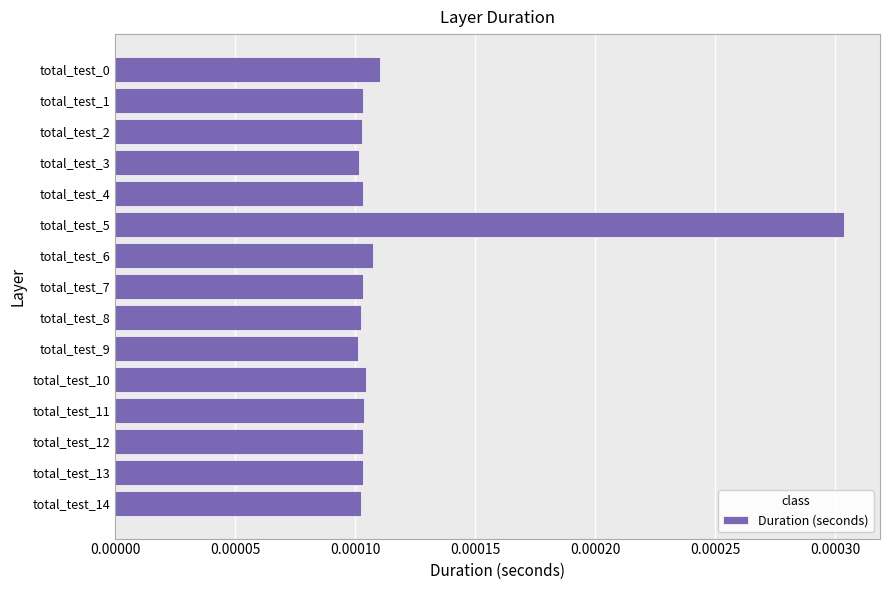

Which category has the highest value across all series?

total_test_5